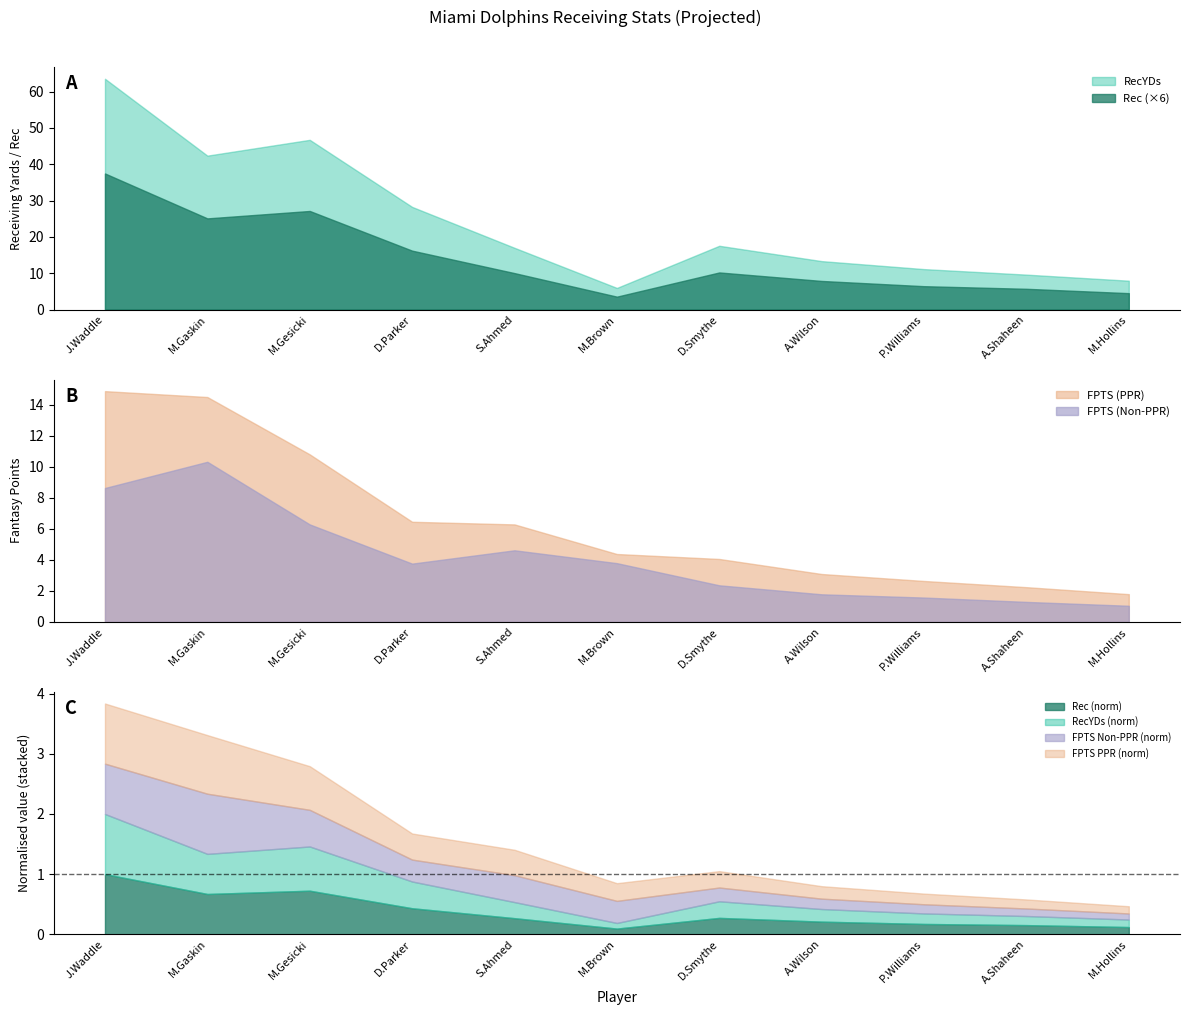

Which label corresponds to the smallest value in the chart?

M.Brown